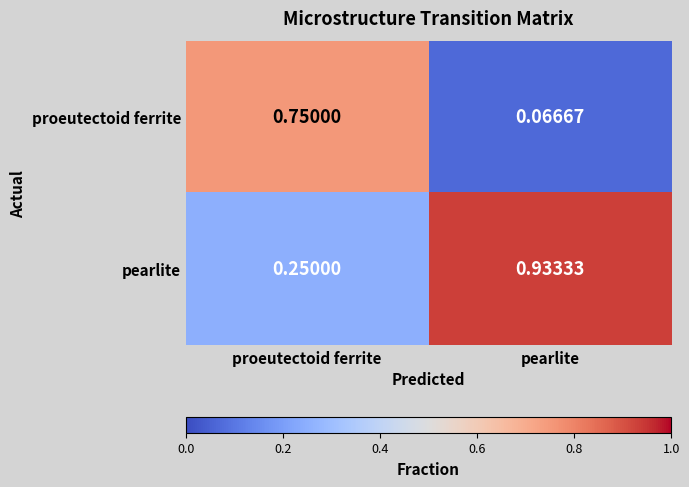

Rank the categories by pearlite value from lowest to highest.

proeutectoid ferrite, pearlite